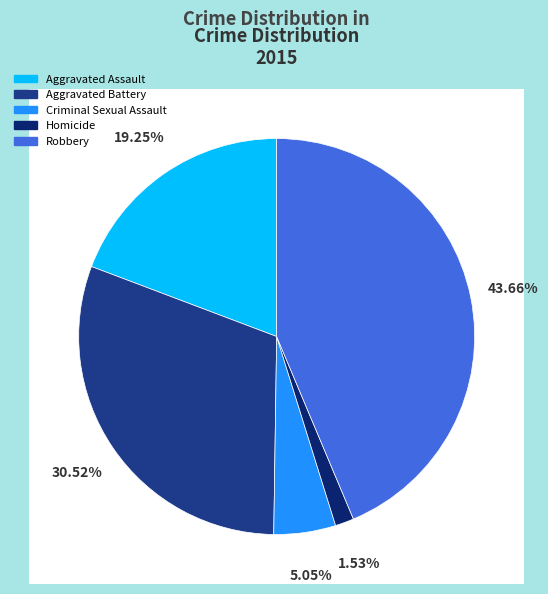

To the nearest percent, what portion does Aggravated Assault represent?

19%